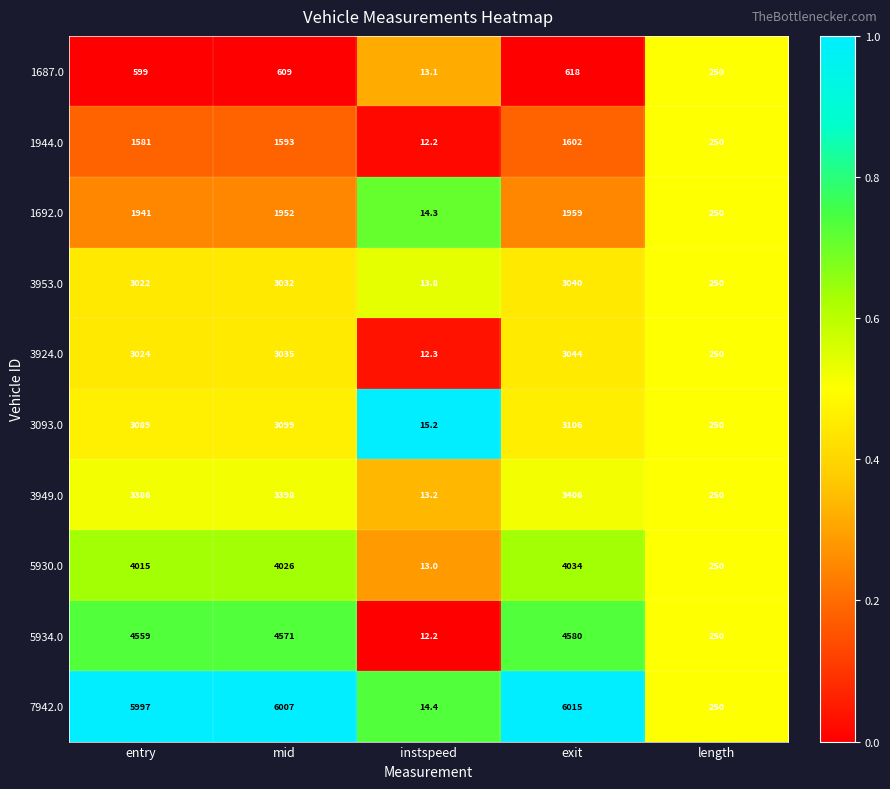

Is it true that 3093.0 equals 430.3 at length?

False